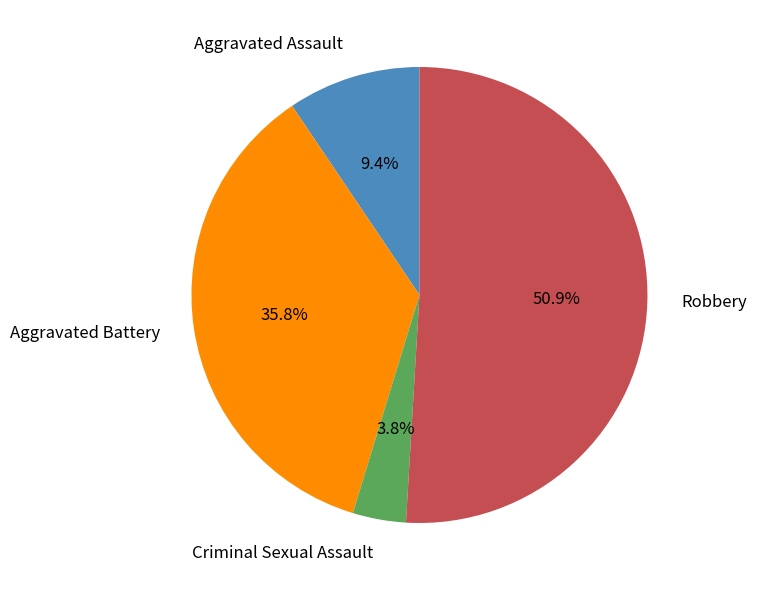

True or false: Robbery accounts for 65% of the total.

False